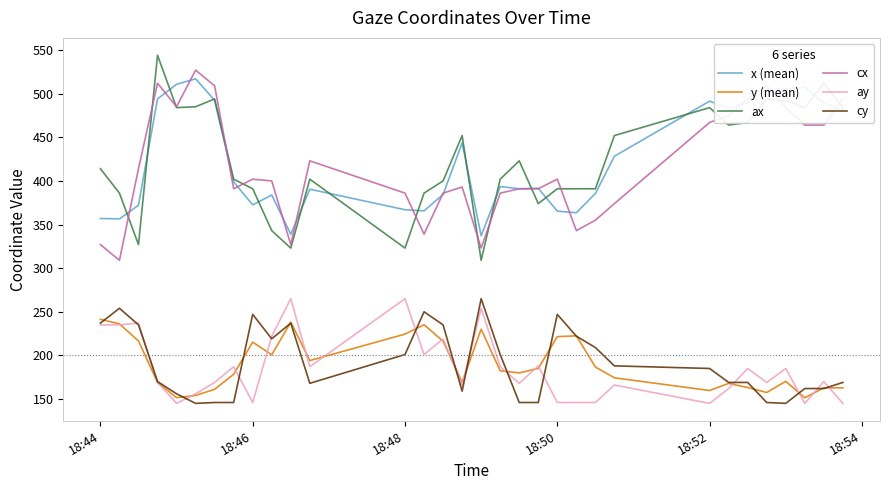

What is the average value of the ay series?

184.7